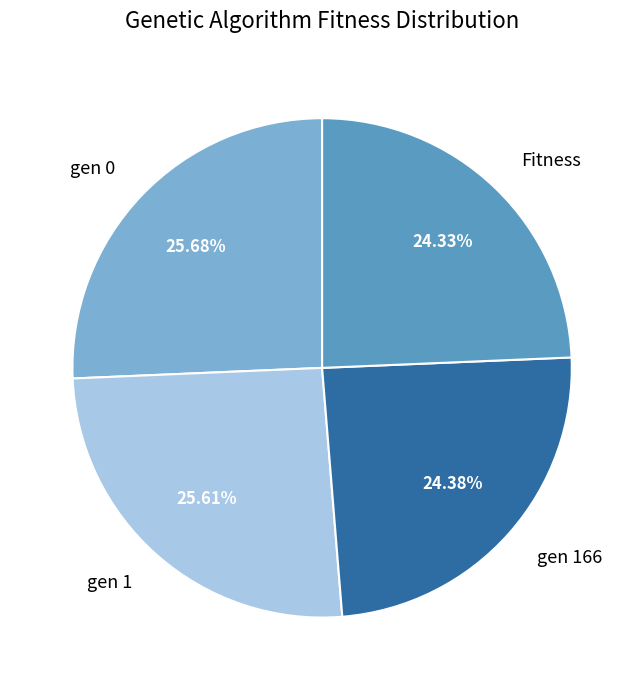

Which has a higher value, gen 166 or gen 0?

gen 0